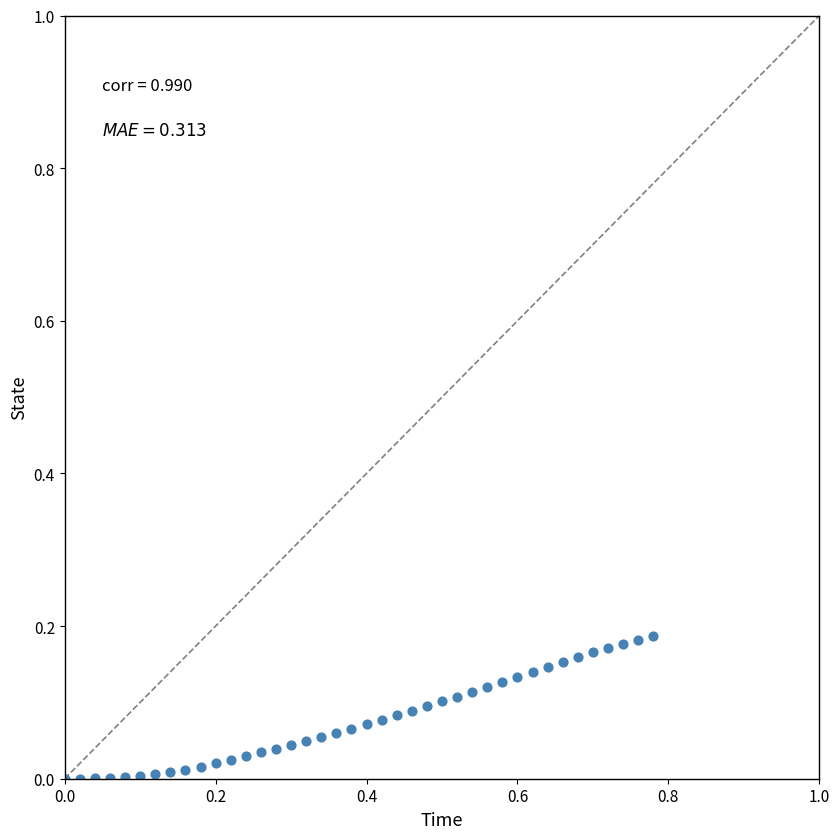

What is the range of X values (max minus min)?

0.8